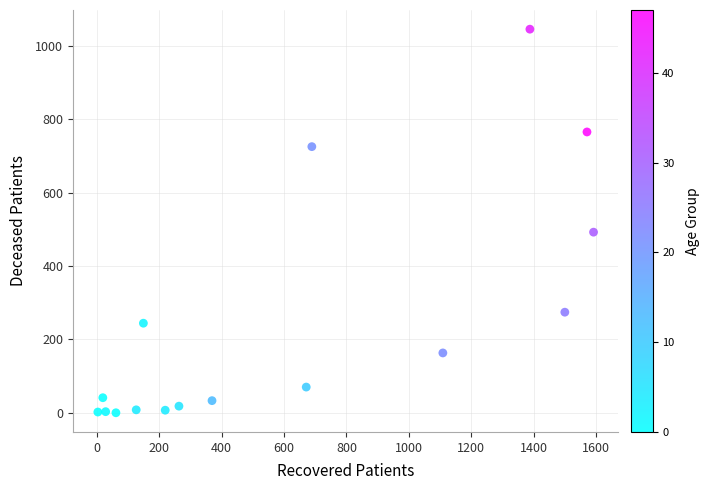

What Y value in the scatter plot is closest to 522?

492